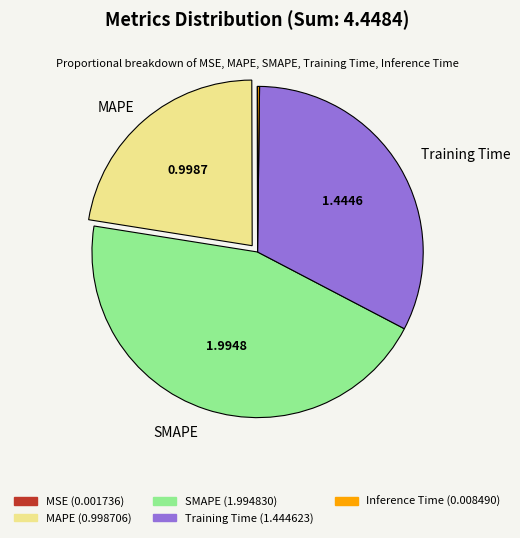

Combined, do SMAPE and MAPE account for over 50%?

Yes